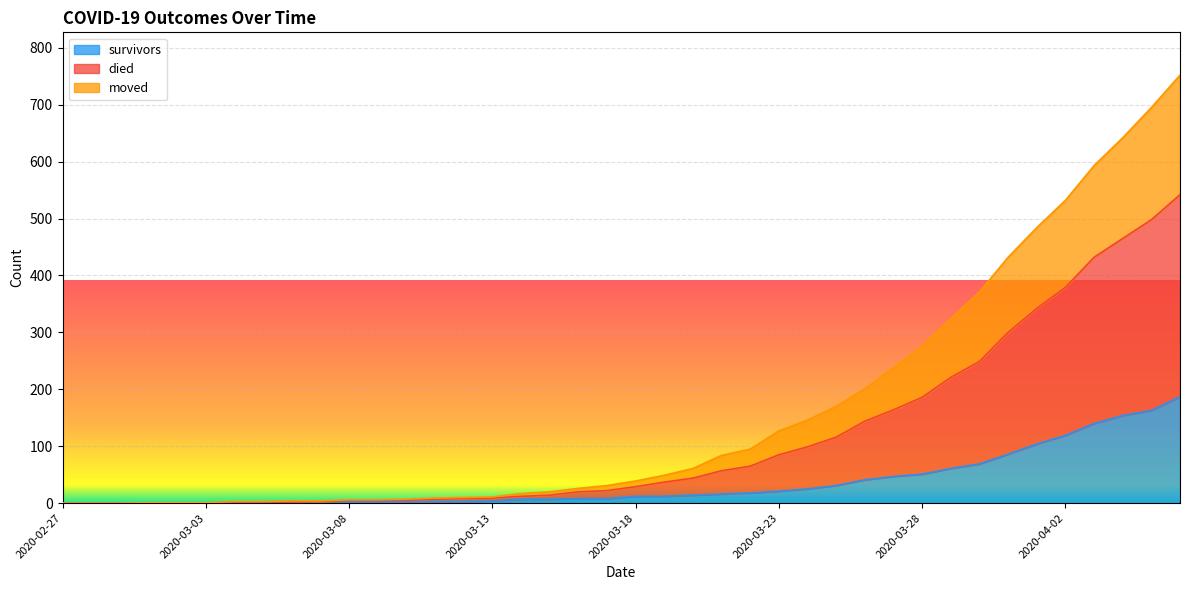

Rank the categories by survivors value from highest to lowest.

2020-04-06, 2020-04-05, 2020-04-04, 2020-04-03, 2020-04-02, 2020-04-01, 2020-03-31, 2020-03-30, 2020-03-29, 2020-03-28, 2020-03-27, 2020-03-26, 2020-03-25, 2020-03-24, 2020-03-23, 2020-03-22, 2020-03-21, 2020-03-20, 2020-03-18, 2020-03-19, 2020-03-16, 2020-03-17, 2020-03-14, 2020-03-15, 2020-03-13, 2020-03-07, 2020-03-08, 2020-03-09, 2020-03-10, 2020-03-11, 2020-03-12, 2020-03-04, 2020-03-05, 2020-03-06, 2020-02-27, 2020-02-28, 2020-02-29, 2020-03-01, 2020-03-02, 2020-03-03